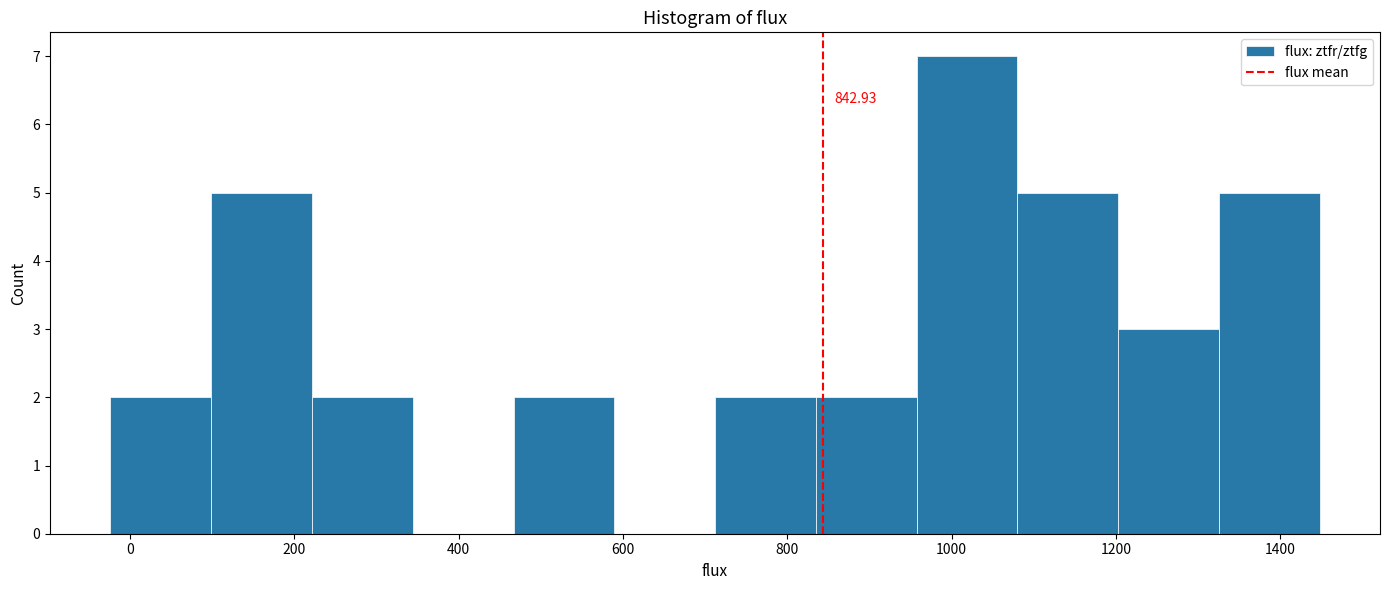

Over which range of the x-axis is the bar tallest?

960 to 1080